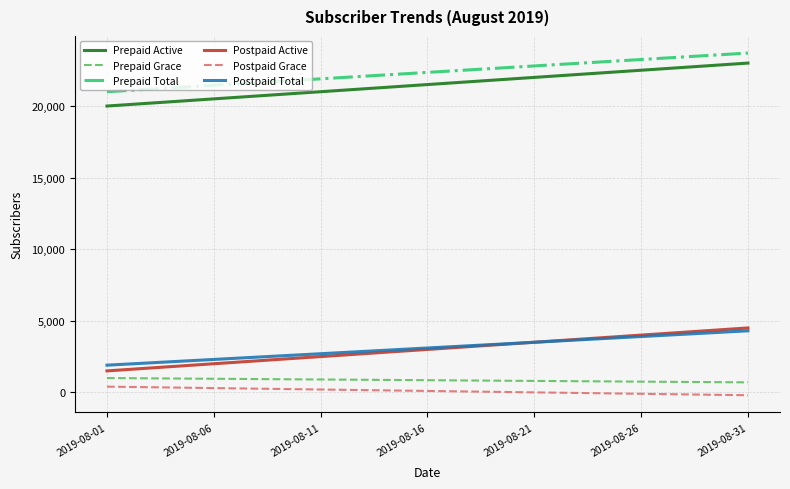

True or false: Postpaid Active and Prepaid Active cross at least once.

False